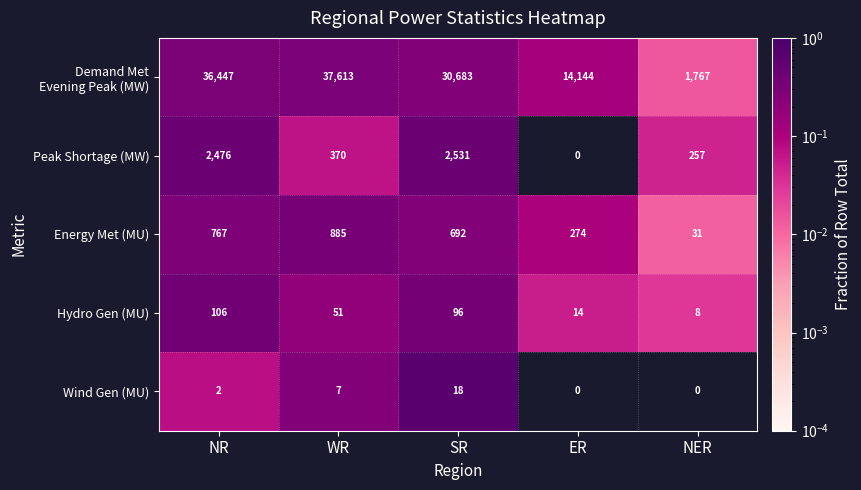

What is the difference between the highest and lowest values at ER?

14144